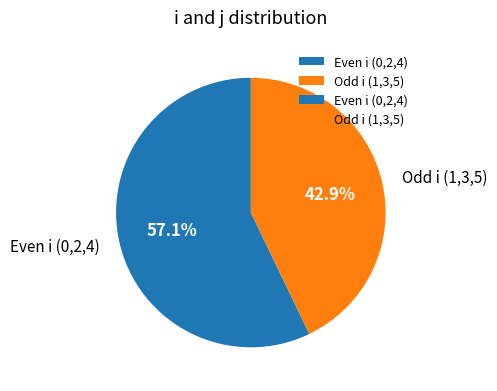

How much of the chart is everything except Even i (0,2,4)?

42.9%